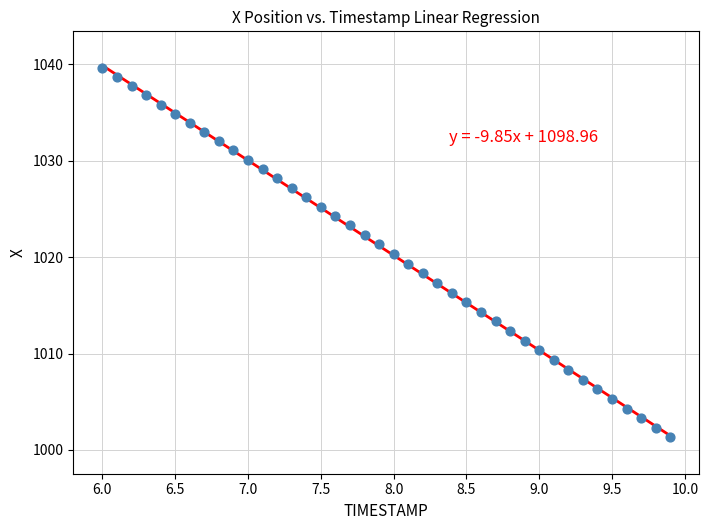

What is the range of X values (max minus min)?

3.9